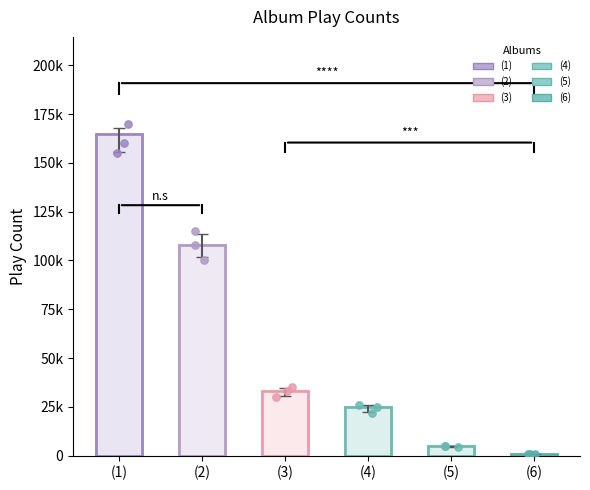

Which has a higher value, (5) or (4)?

(4)